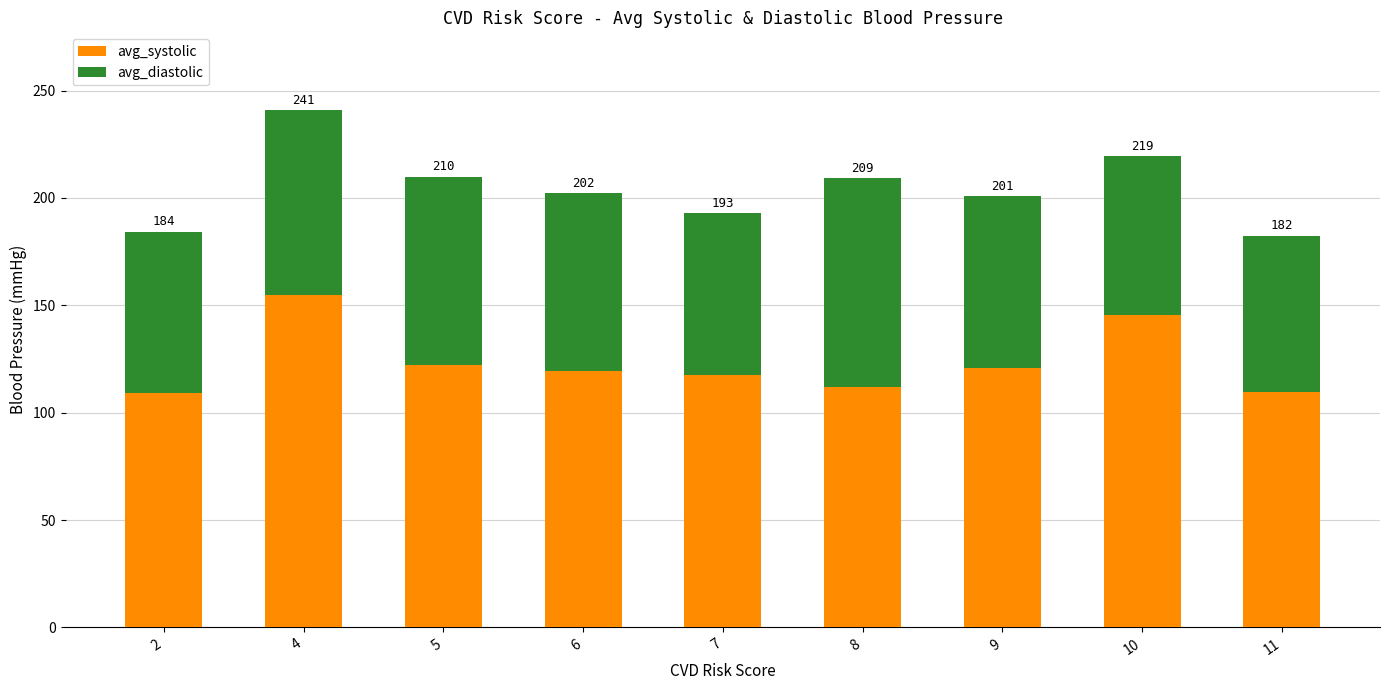

What are all the series names shown in the legend?

avg_systolic, avg_diastolic